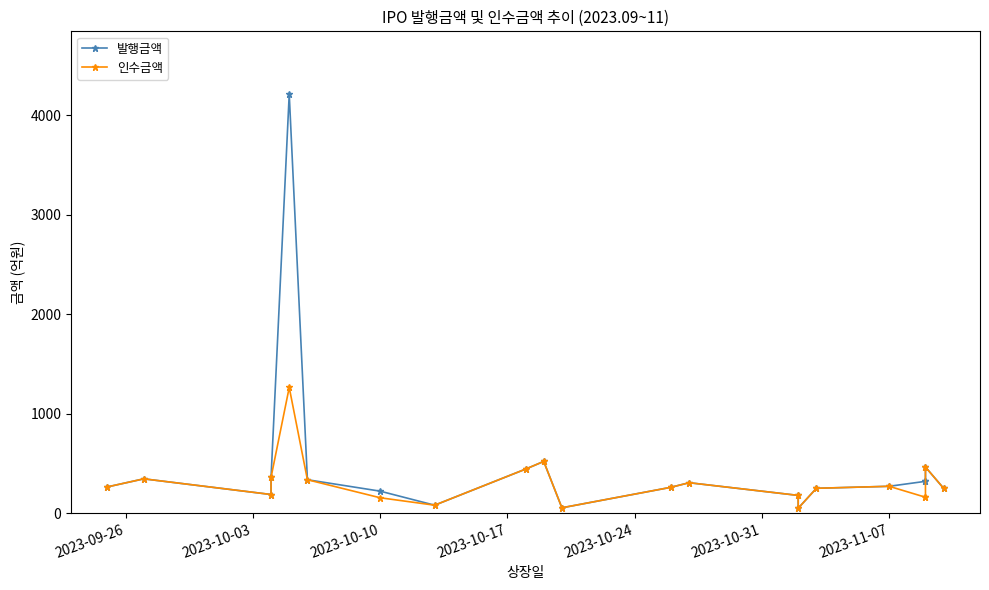

Count the number of data series in this chart.

2